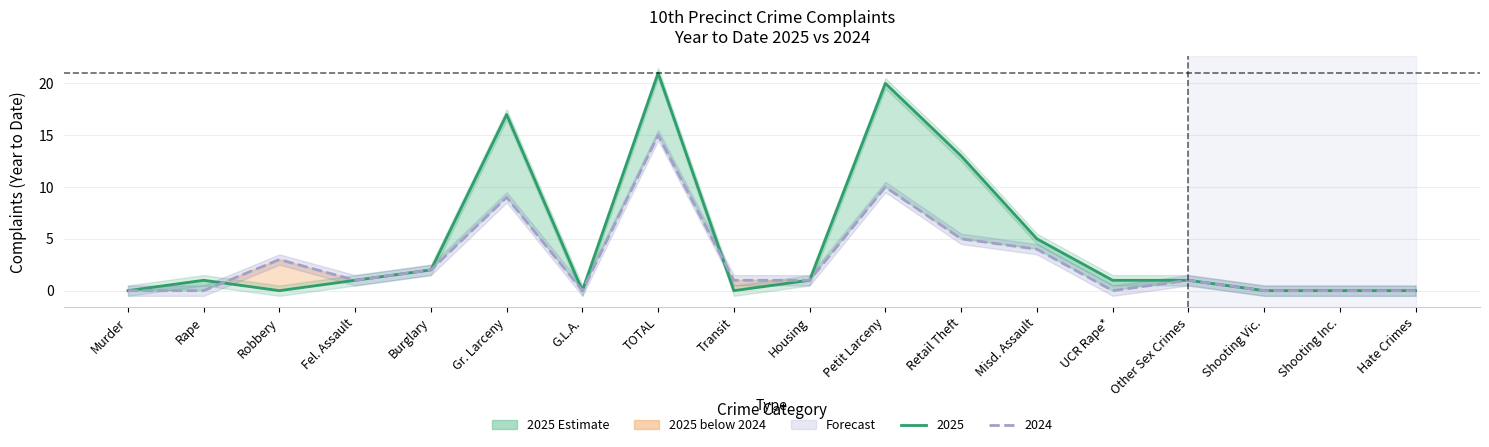

Reading left to right, extract all data points from this chart.

2025: 0	1	0	1	2	17	0	21	0	1	20	13	5	1	1	0	0	0
2024: 0	0	3	1	2	9	0	15	1	1	10	5	4	0	1	0	0	0